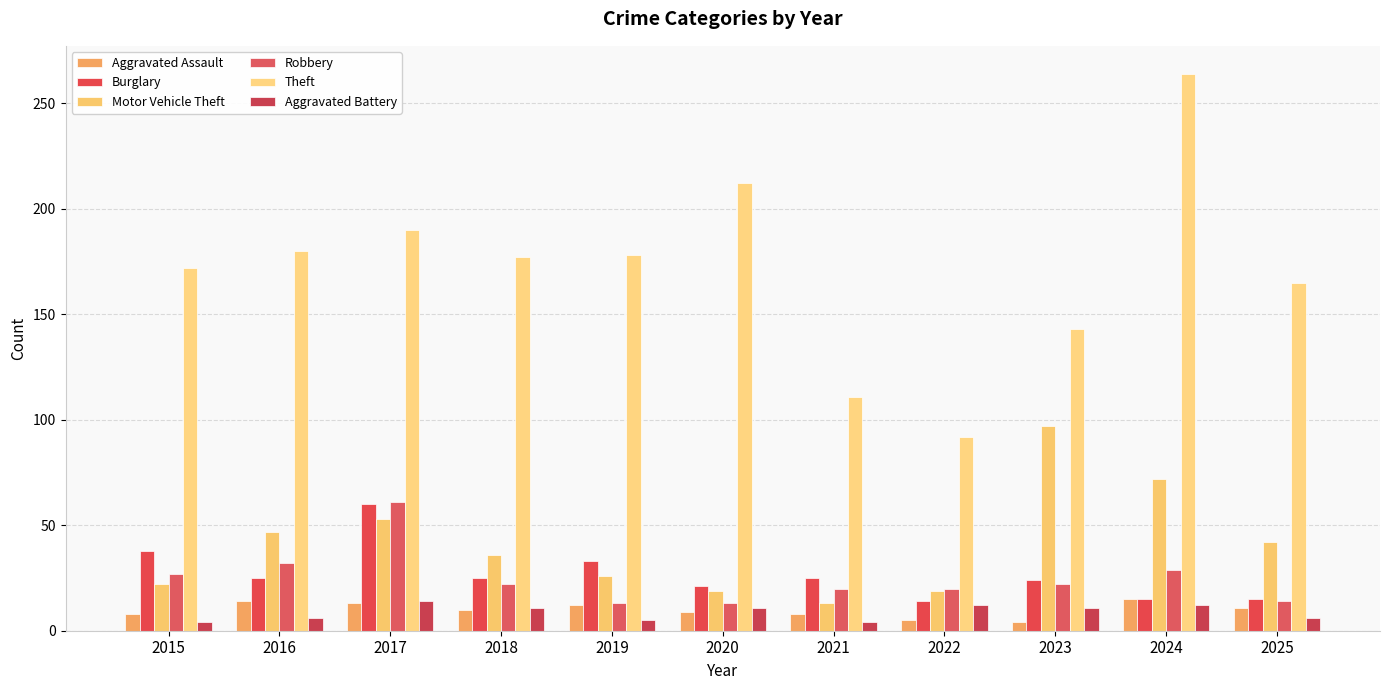

Rank the categories by Theft value from highest to lowest.

2024, 2020, 2017, 2016, 2019, 2018, 2015, 2025, 2023, 2021, 2022